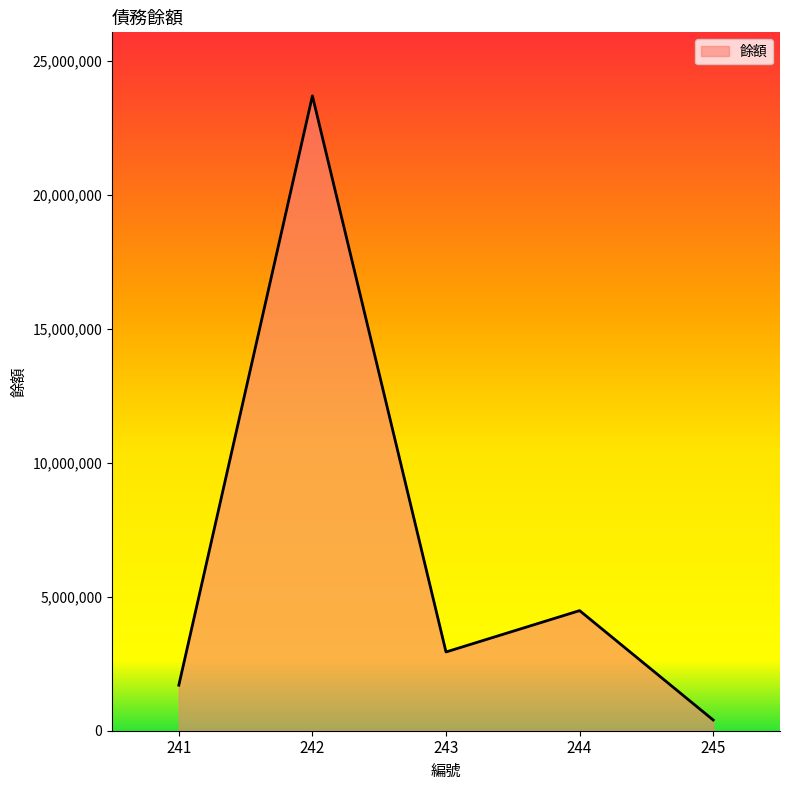

What is the change in value from 241 to 244?

+2783703